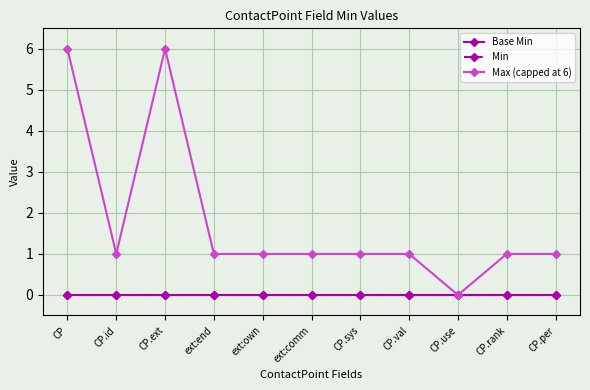

True or false: Max (capped at 6) and Base Min cross at least once.

False